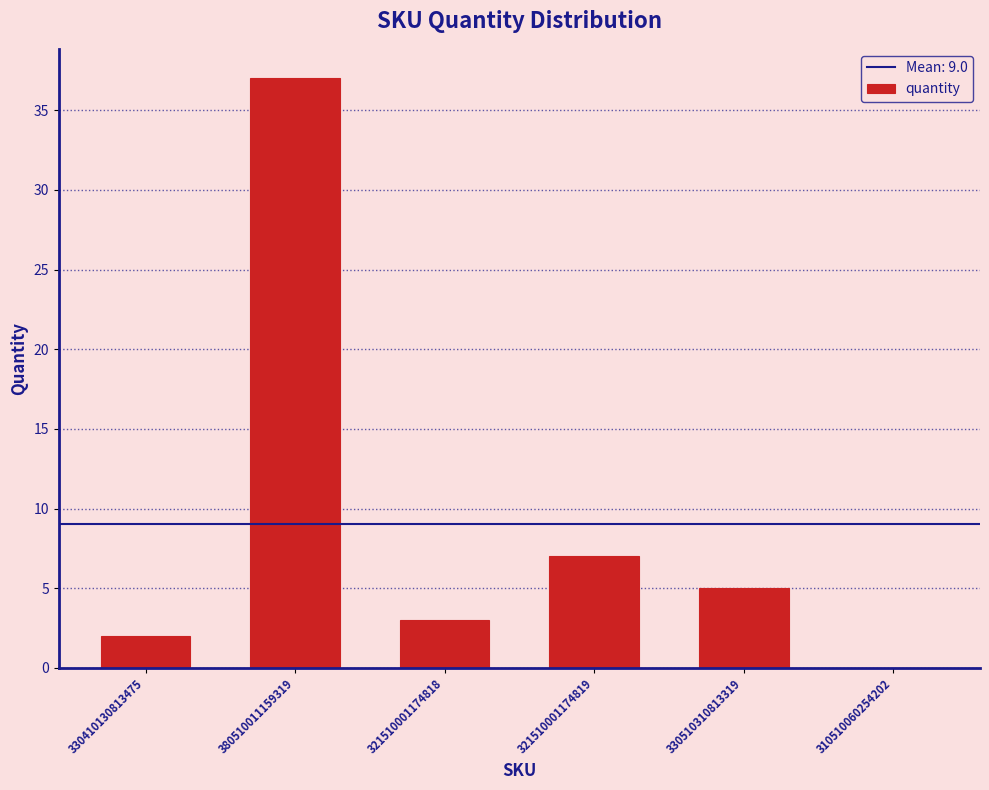

Does the chart contain stacked bars?

No